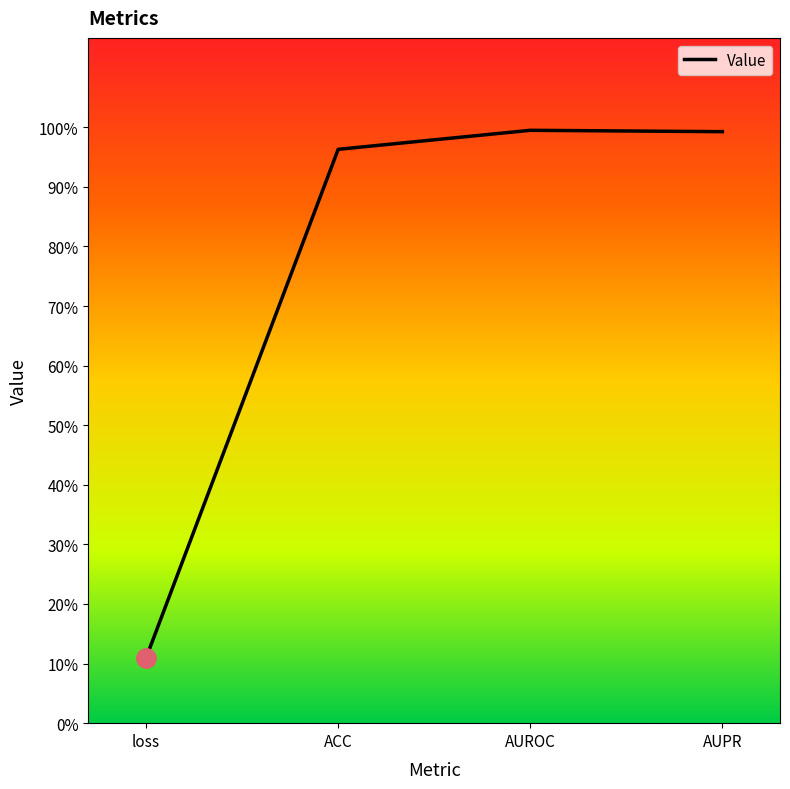

Between ACC and loss, which is larger?

ACC